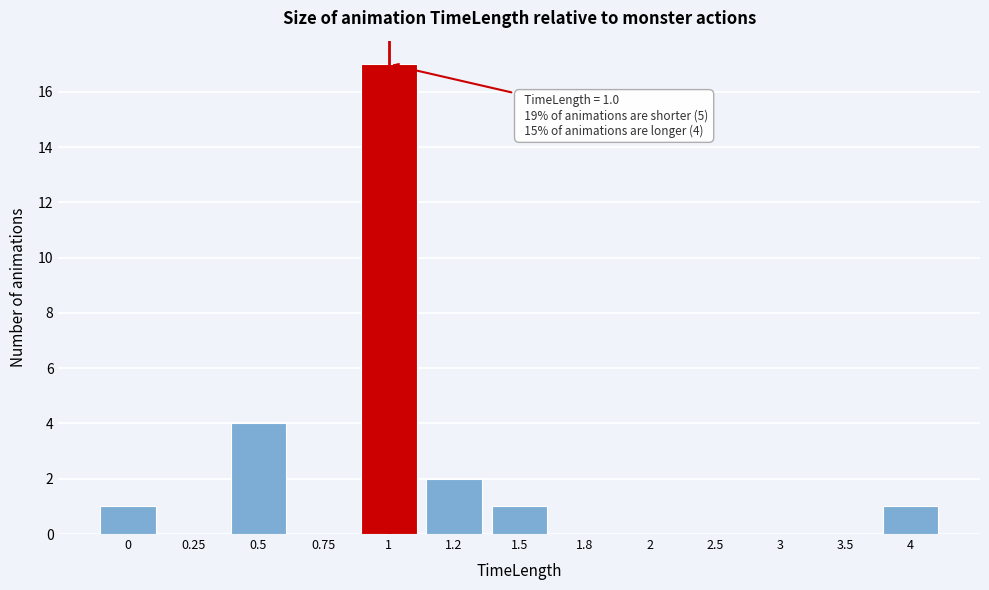

Reading right to left, list all the values displayed in this chart.

4=1	3.5=0	3=0	2.5=0	2=0	1.8=0	1.5=1	1.2=2	1=17	0.75=0	0.5=4	0.25=0	0=1